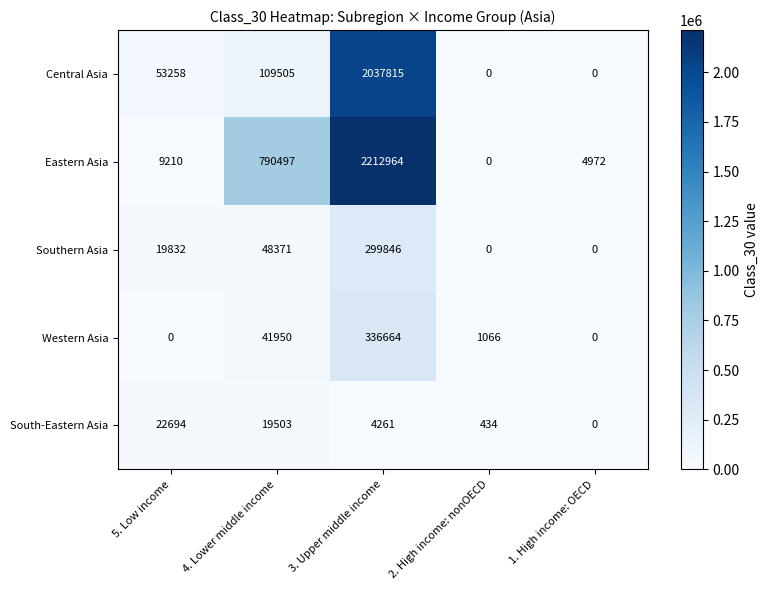

What is the maximum value shown in the chart?

2212964